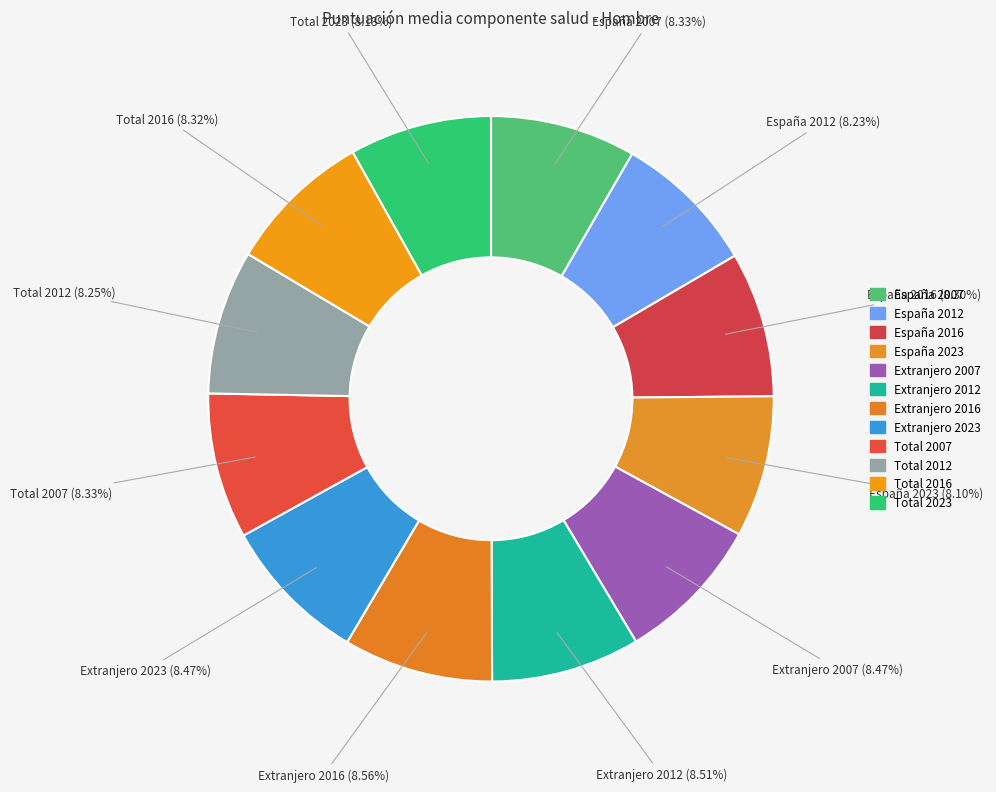

Do España 2007 and España 2012 together represent more than half of the pie?

No